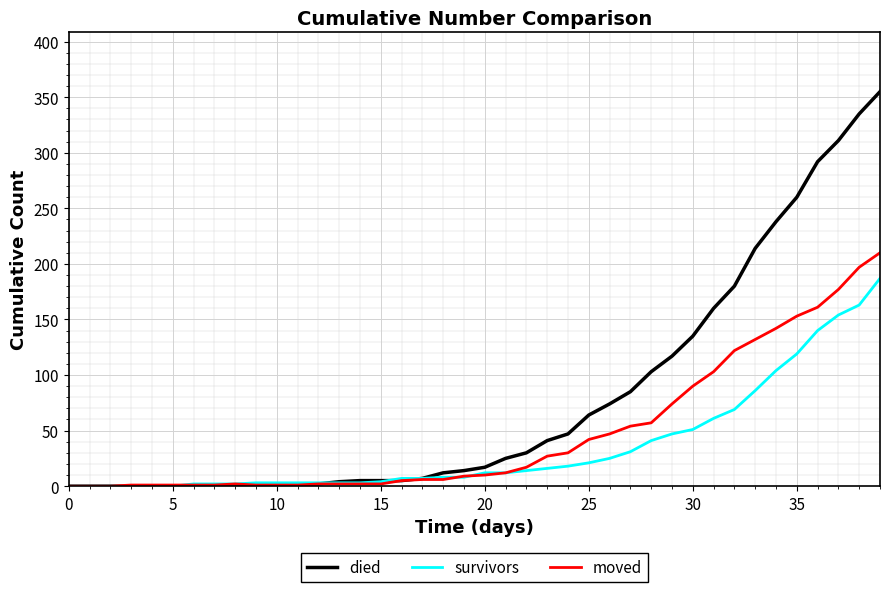

List the series in order of their overall mean, lowest first.

survivors, moved, died